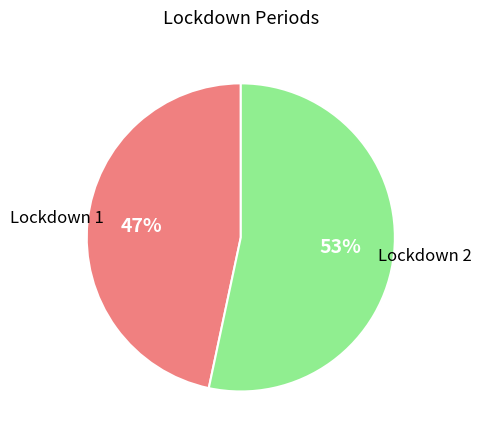

To the nearest percent, what is the average slice percentage?

50%